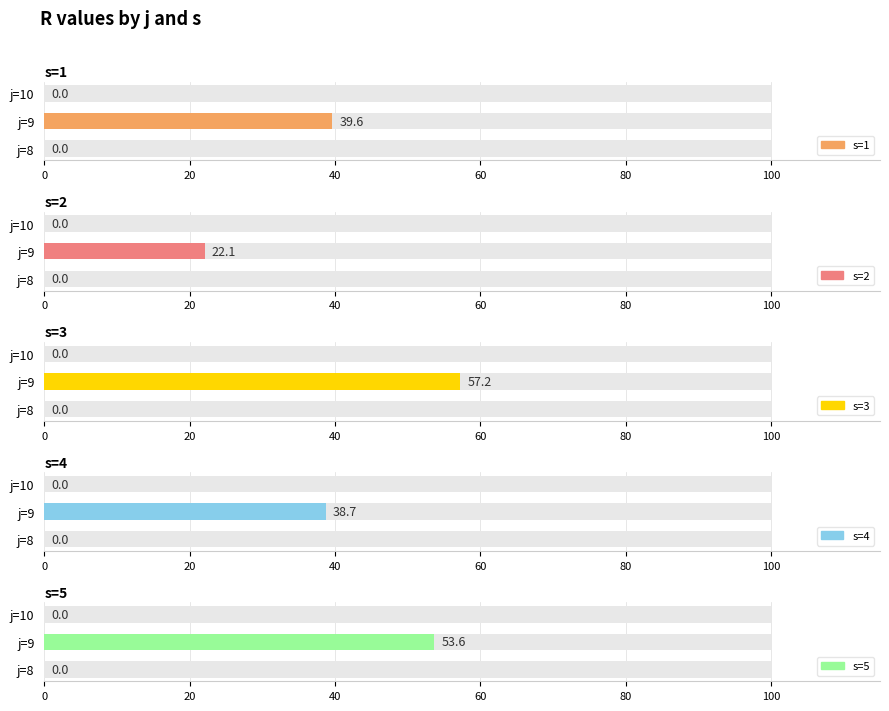

What is the highest value of the s=5 series?

53.6